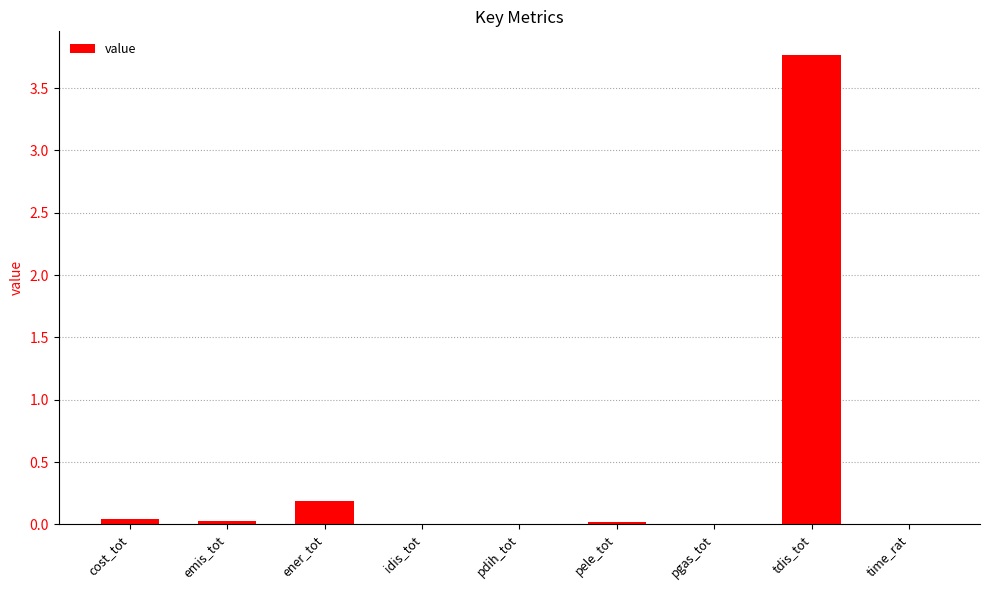

Where is the data nearest to the value 1?

ener_tot